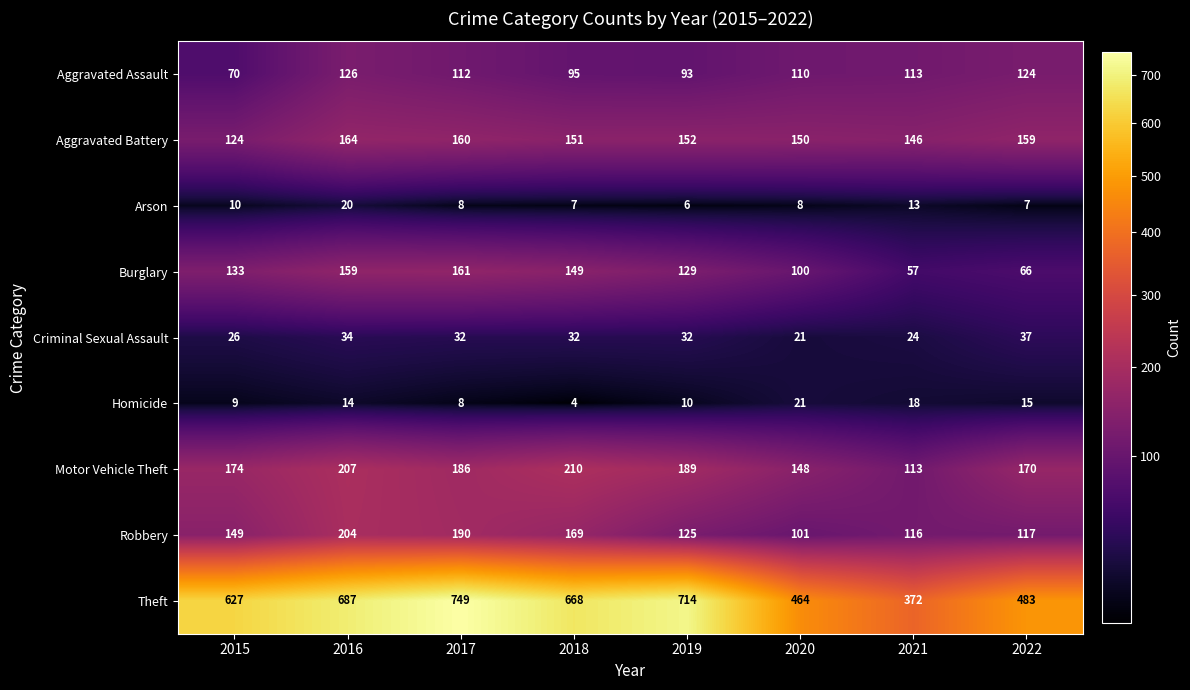

Which category has the lowest value across all series?

2018